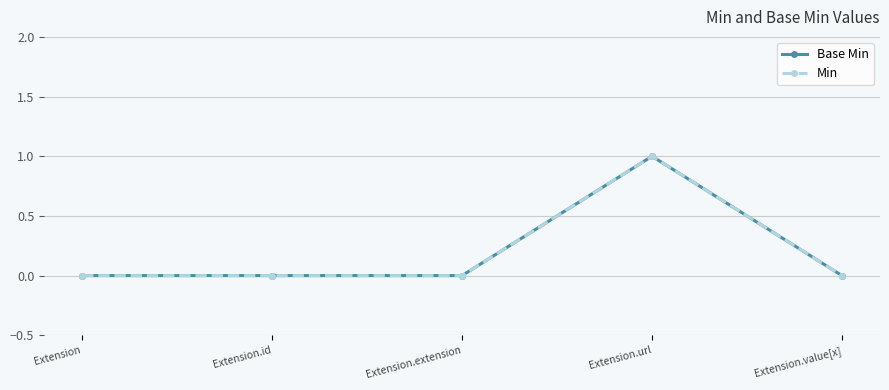

Which category has the highest value in the Min series?

Extension.url